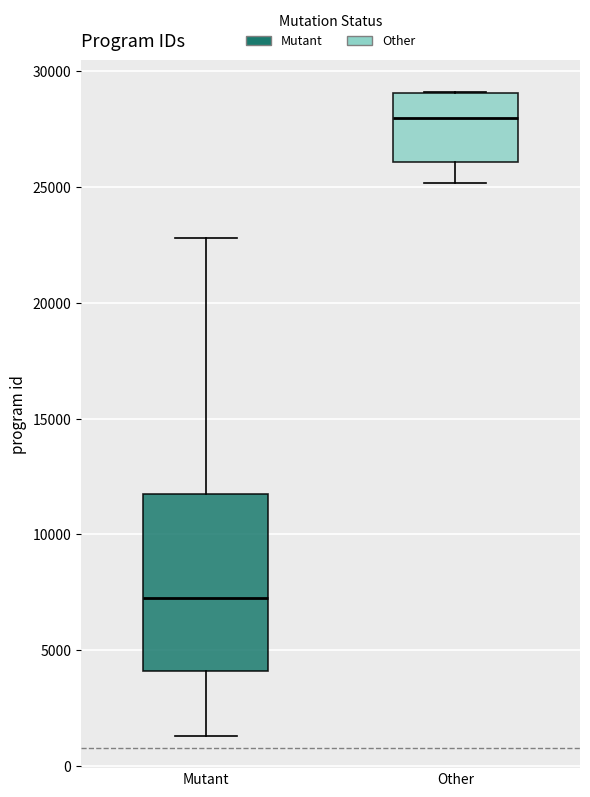

Reading left to right, read every box against the y-axis: the position of its median line, the range the box covers, and the ends of its whiskers. The values are not printed on the chart, so give them approximately, as read against the axis.

Mutant: median 7000, box 4000 to 12000, whiskers 1500 to 23000
Other: median 28000, box 26000 to 29000, whiskers 25000 to 29000